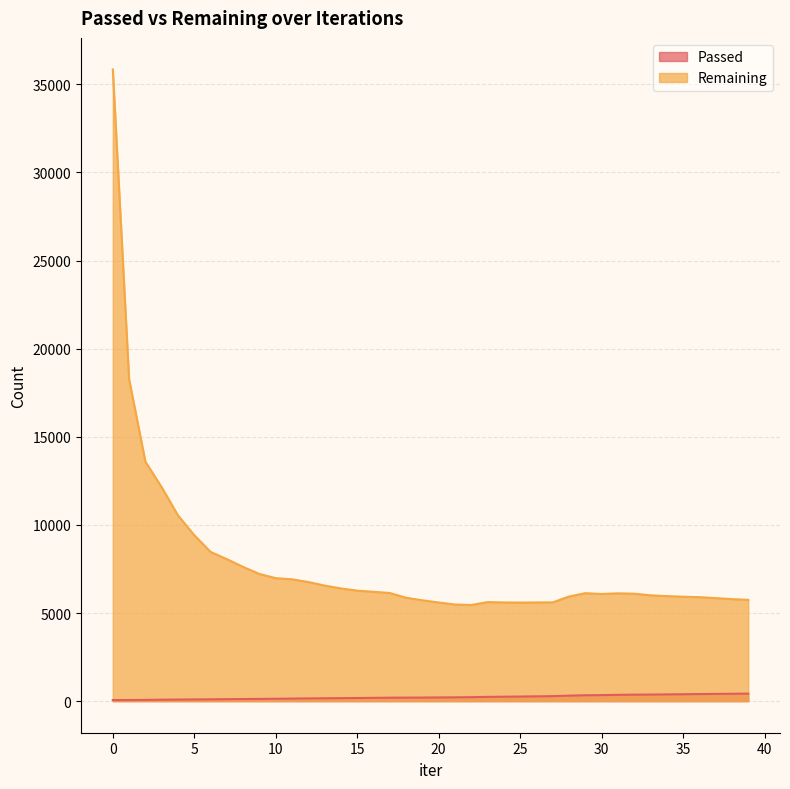

At which label is Passed closest to 244?

23